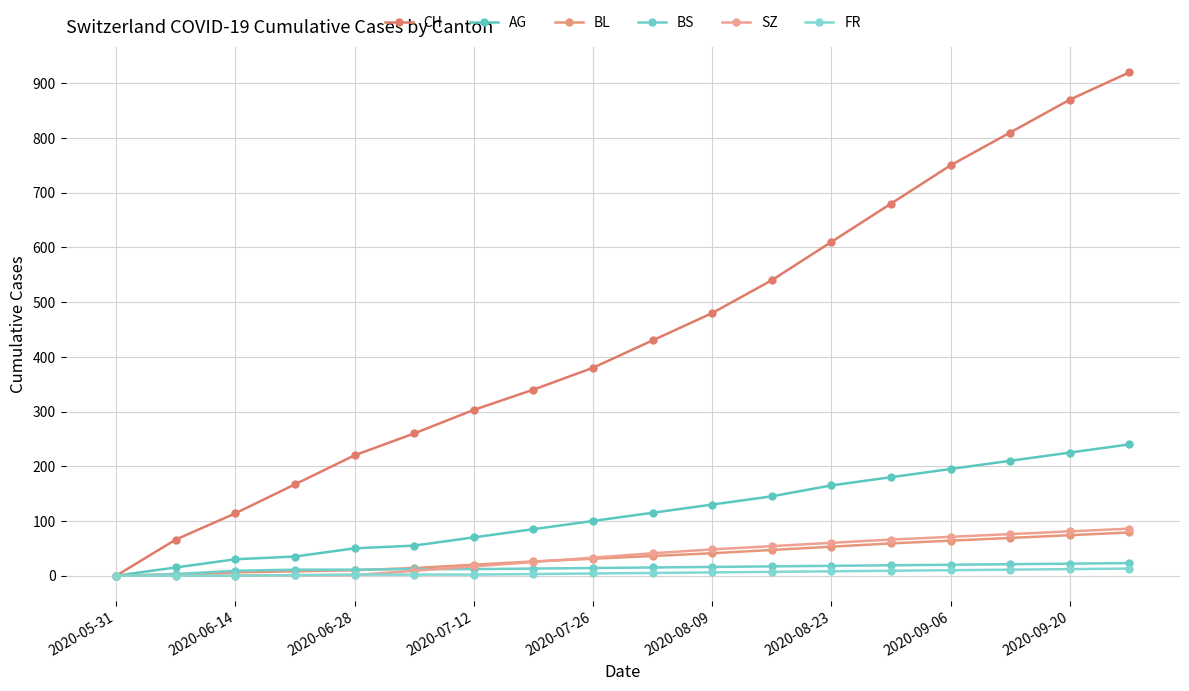

True or false: BS and AG intersect in this chart.

False